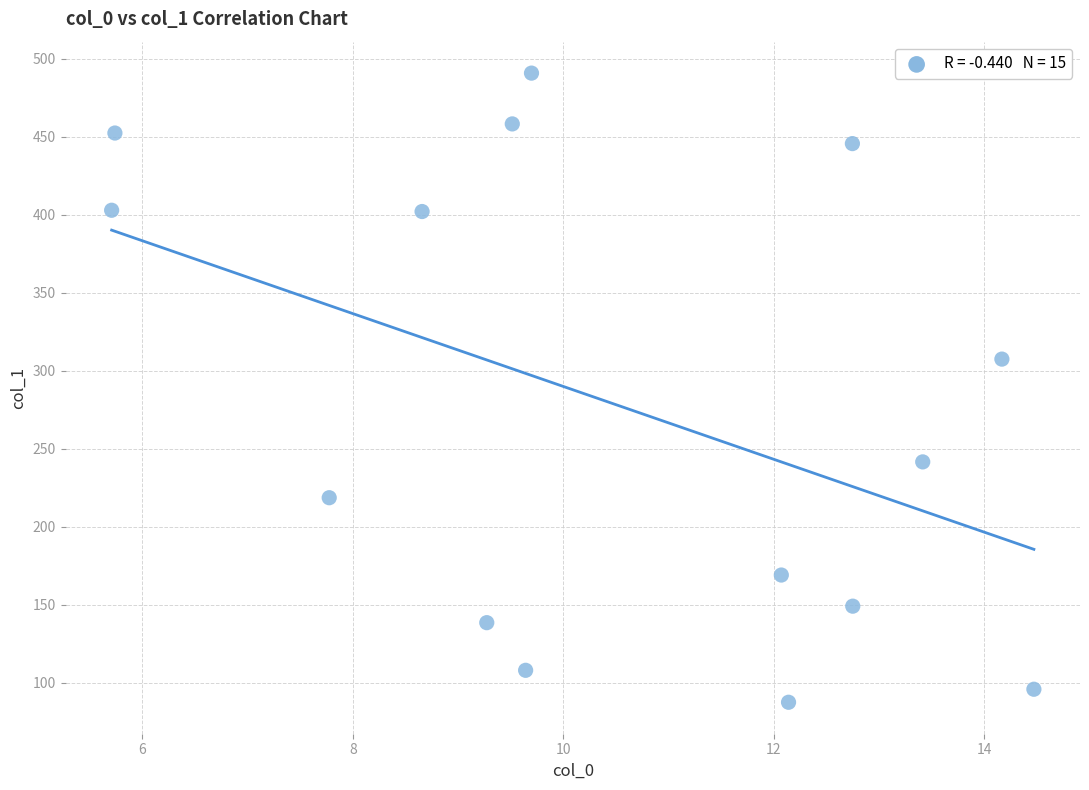

What is the range of Y values (max minus min)?

403.3